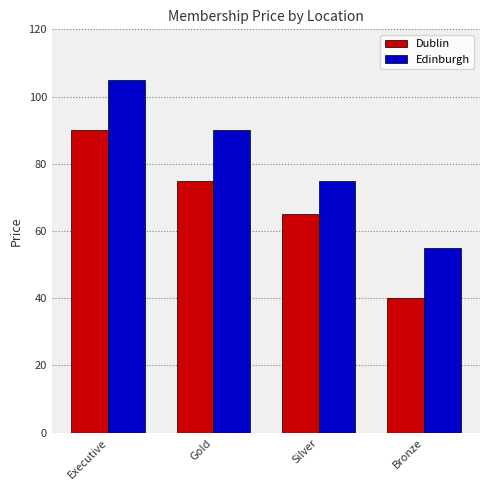

What position from the left is Silver?

3